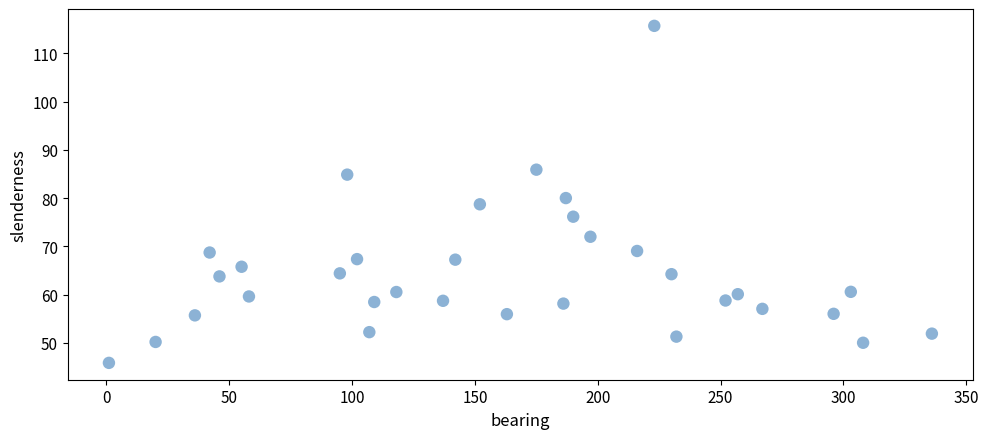

What is the range of X values (max minus min)?

335.0